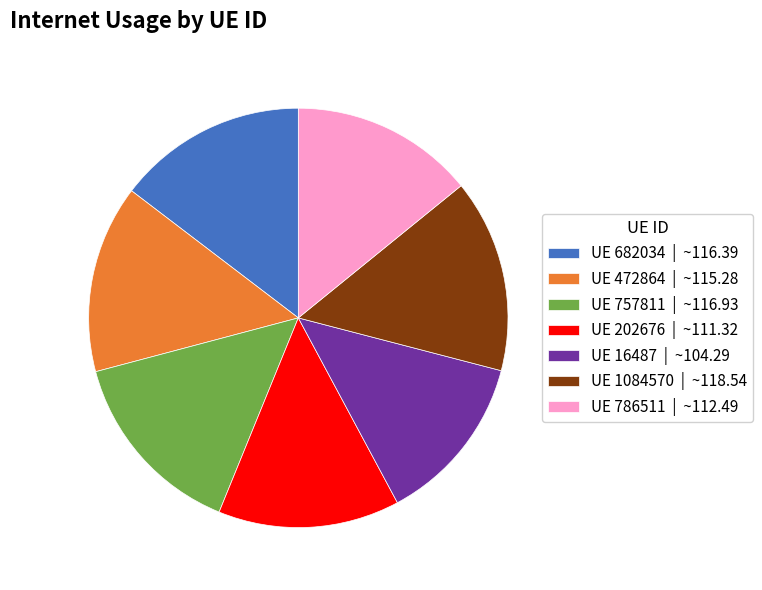

Which category has the smallest portion of the pie?

UE 16487 | ~104.29